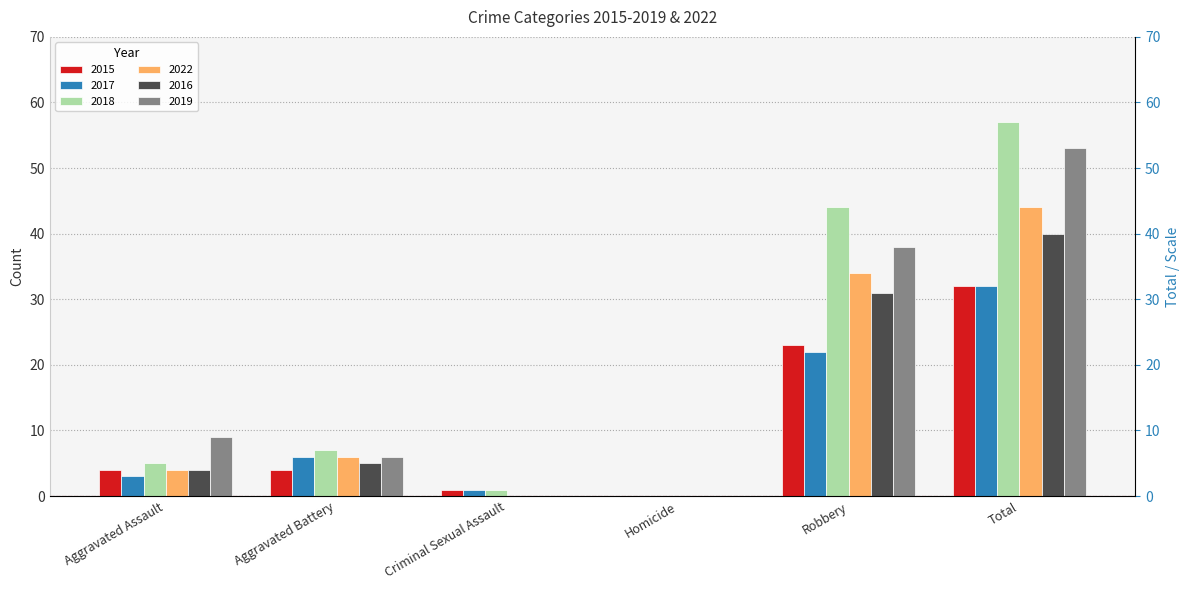

Which series has the widest spread of values?

2018